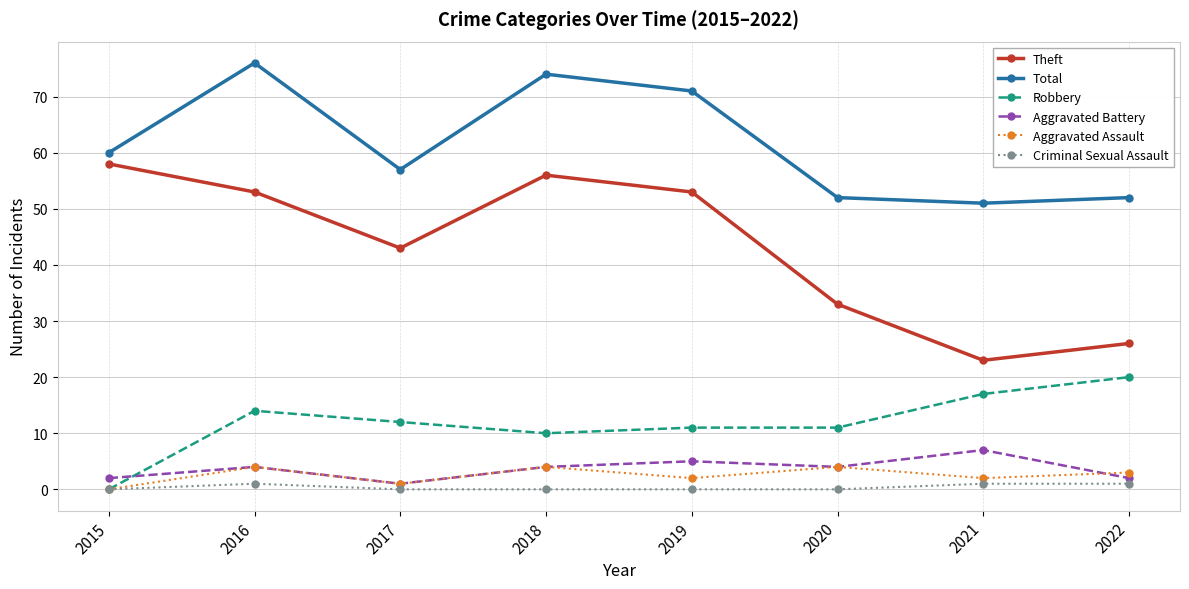

Does the chart have visible grid lines?

Yes